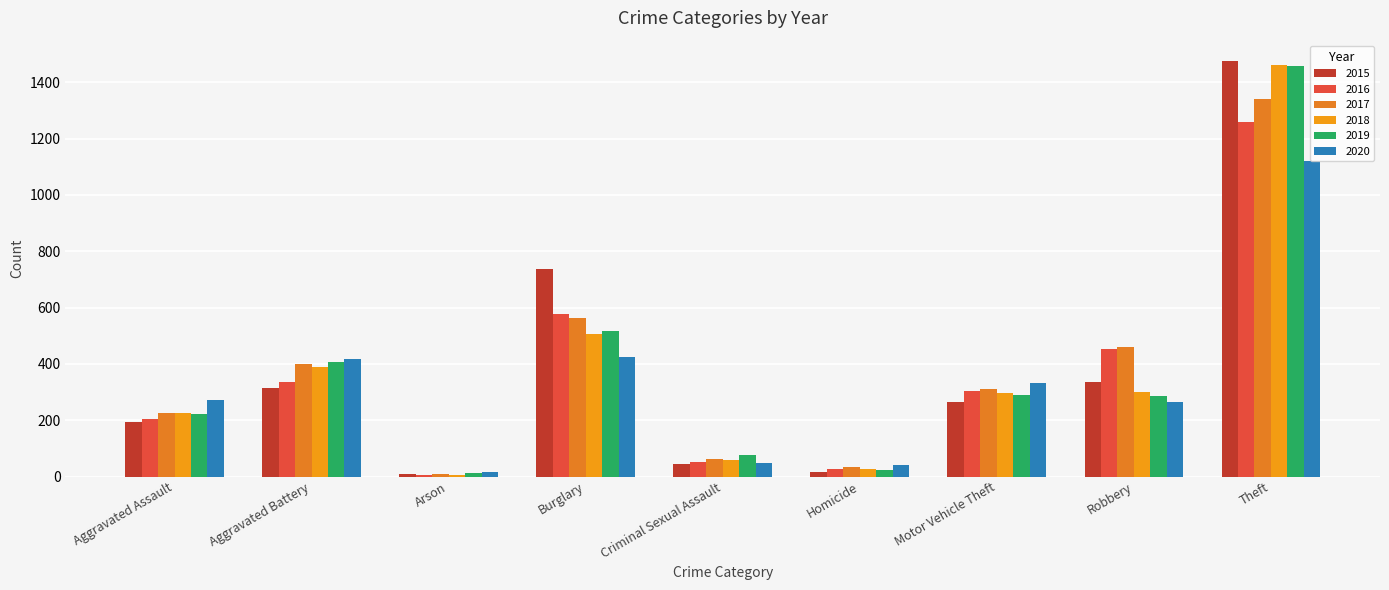

How many bars are there in total?

54